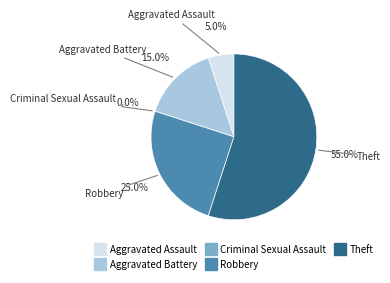

Which category has the smallest portion of the pie?

Criminal Sexual Assault